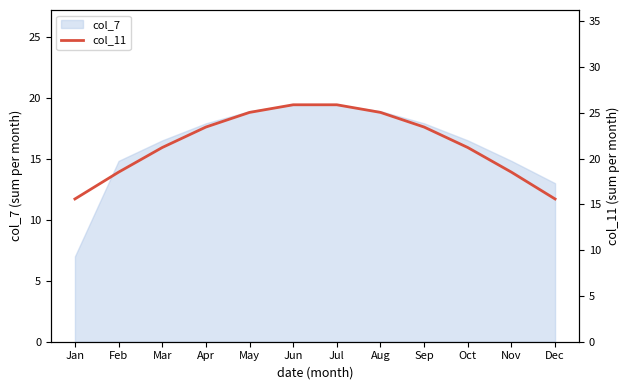

What is the difference between the second highest and second lowest values?

10.3